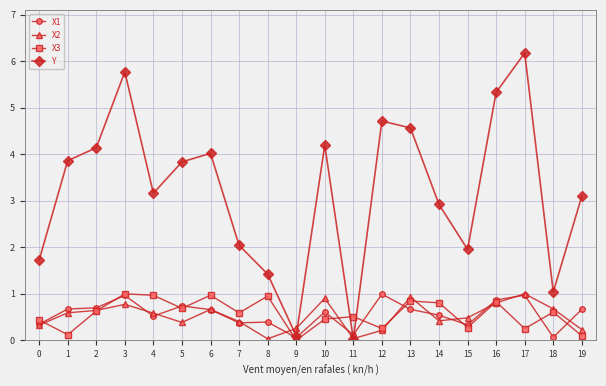

Which series has the largest total across all categories?

Y